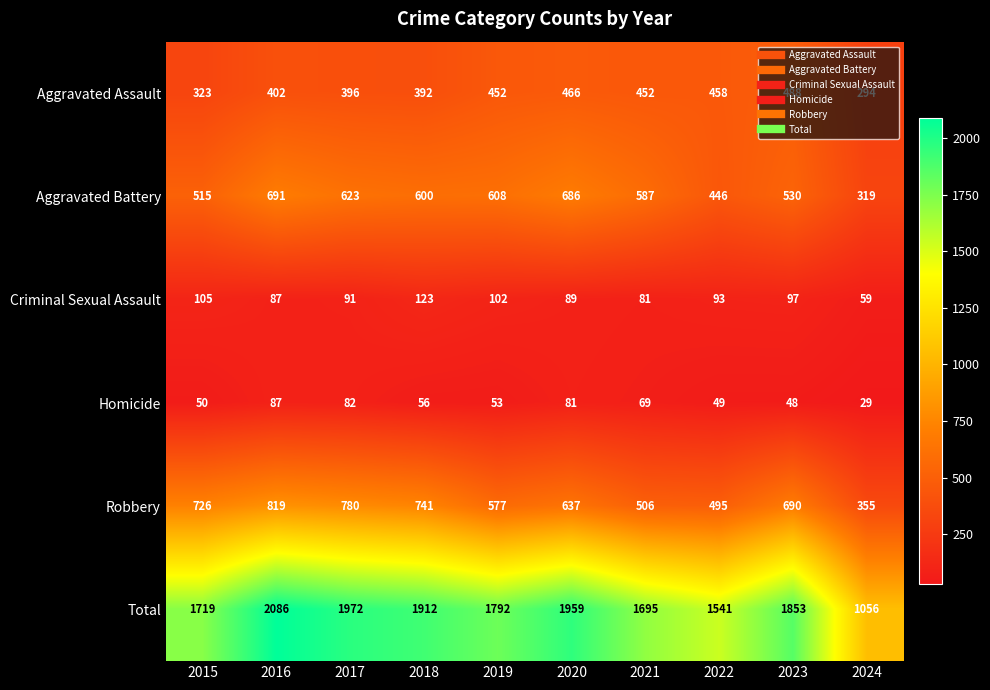

Count the number of data series in this chart.

6